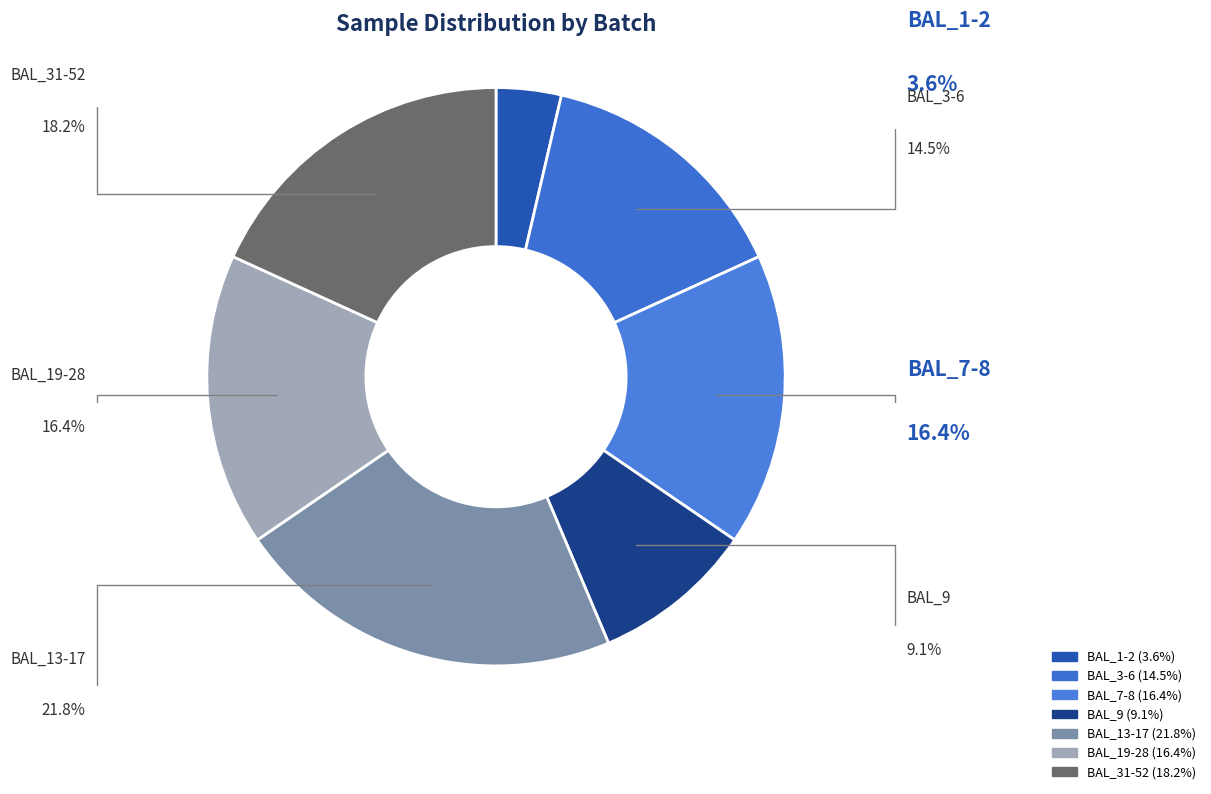

Is the sum of BAL_1-2 and BAL_13-17 greater than half?

No